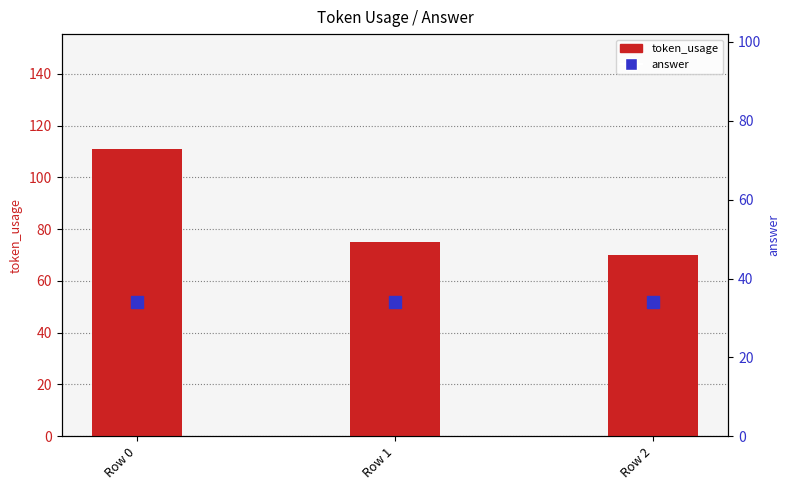

Reading left to right, list all the values displayed in this chart.

token_usage: 111	75	70
answer: 34	34	34